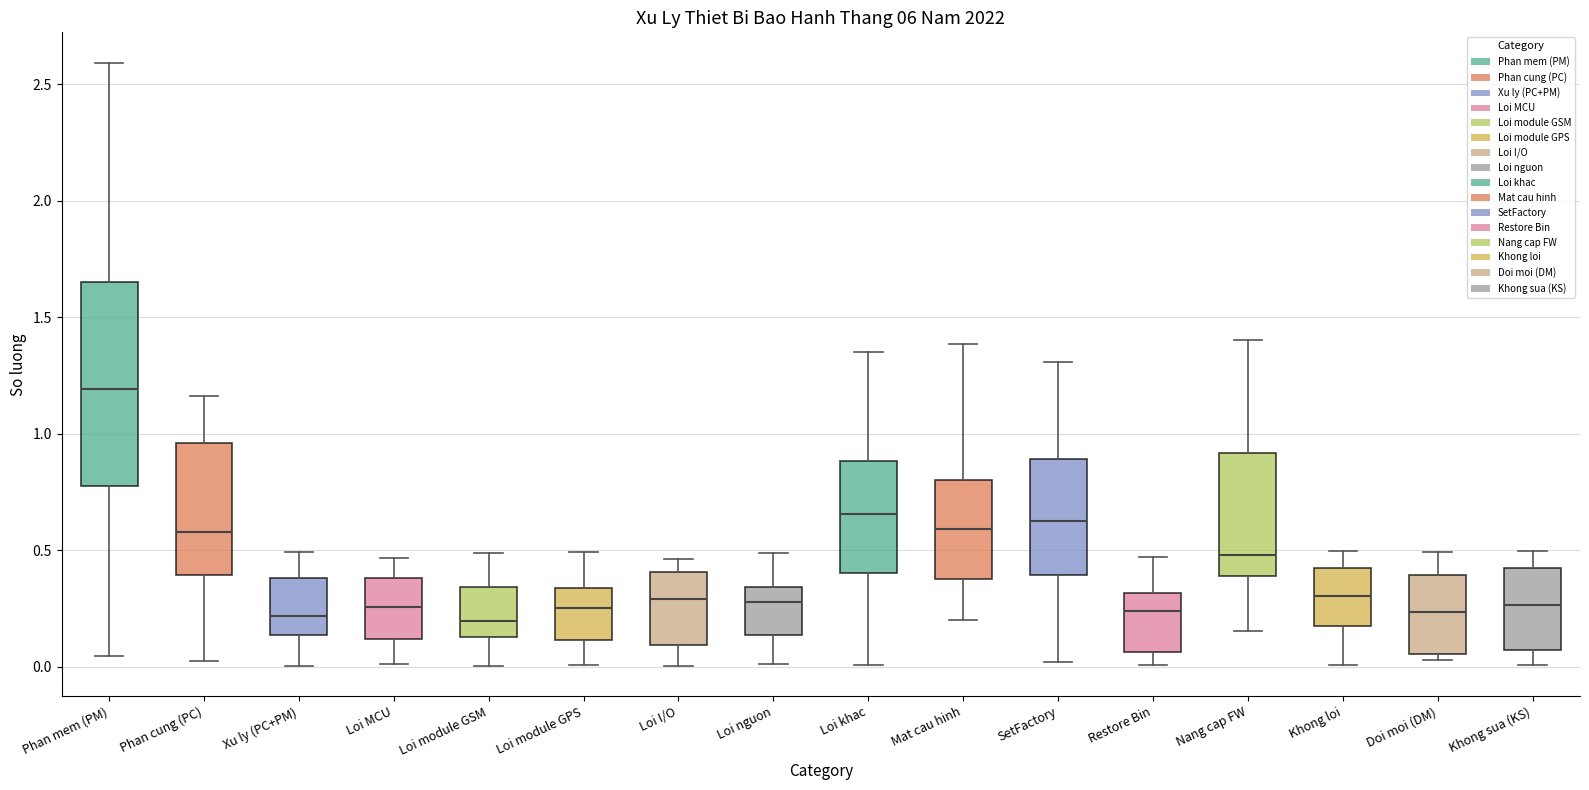

Which box is the tallest, from its lower edge to its upper edge?

Phan mem (PM)